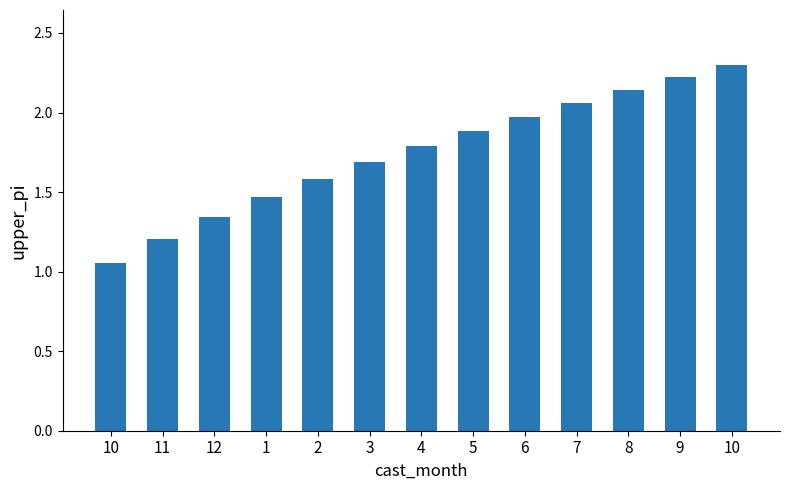

The value at 3 is 2.4. True or false?

False